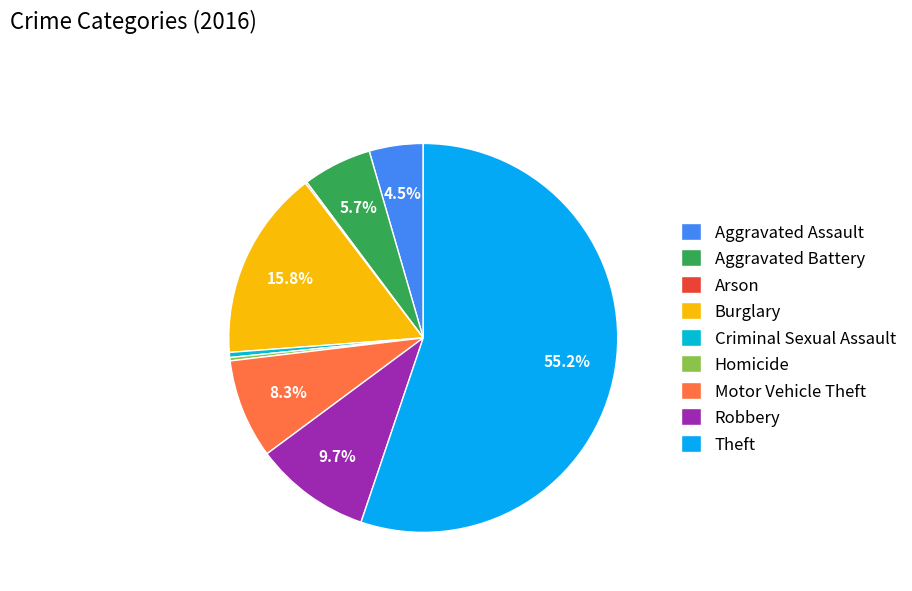

What percentage do Burglary and Theft together represent?

71.0%